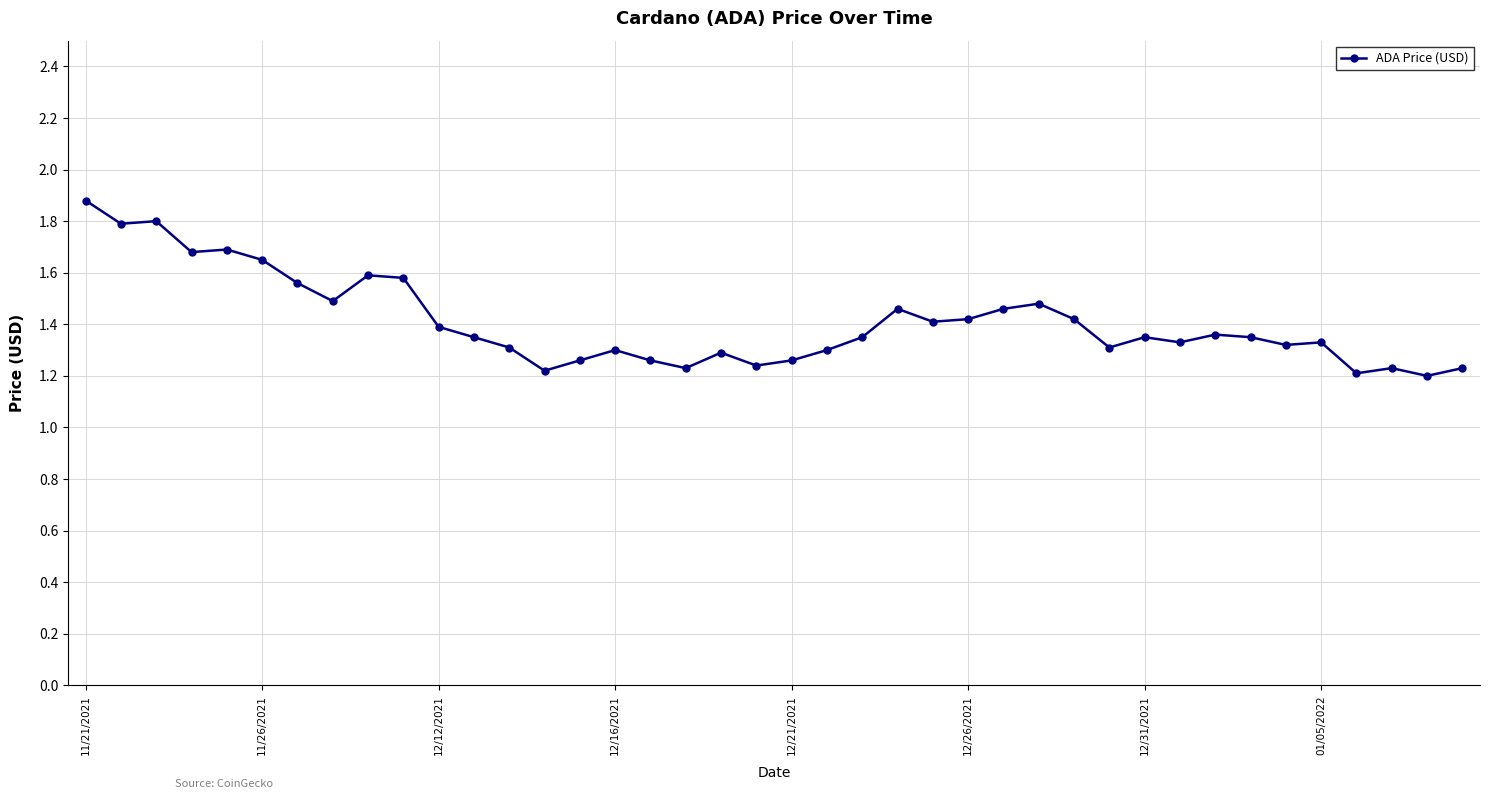

How many values are between 1 and 2?

40